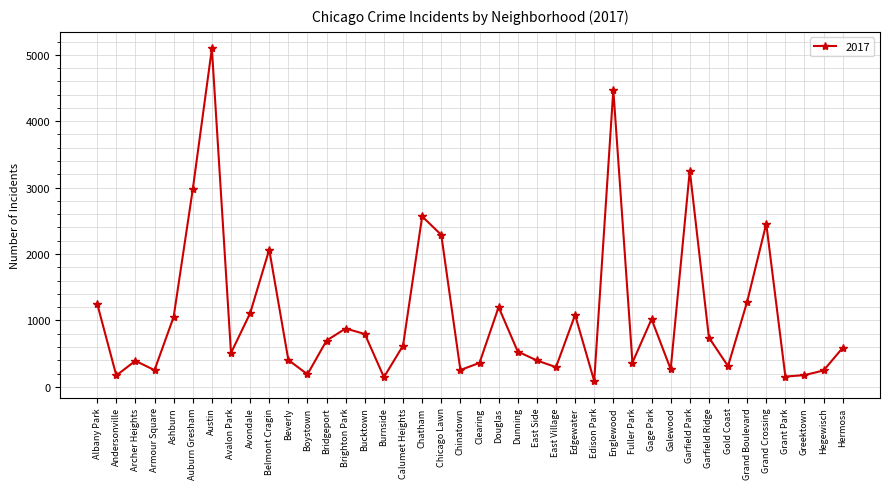

Approximately how many times larger is the value at Calumet Heights compared to Garfield Ridge?

0.8